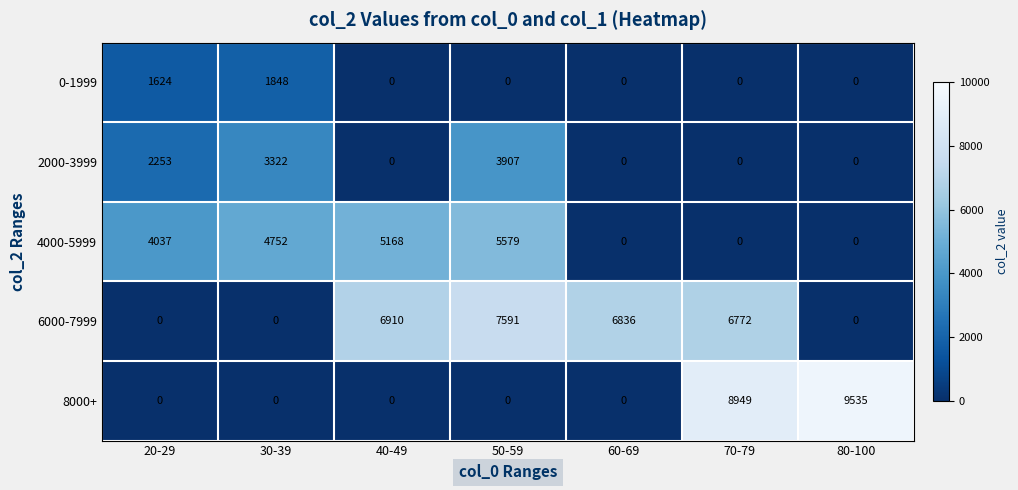

Rank the series by their maximum value, from highest to lowest.

8000+, 6000-7999, 4000-5999, 2000-3999, 0-1999